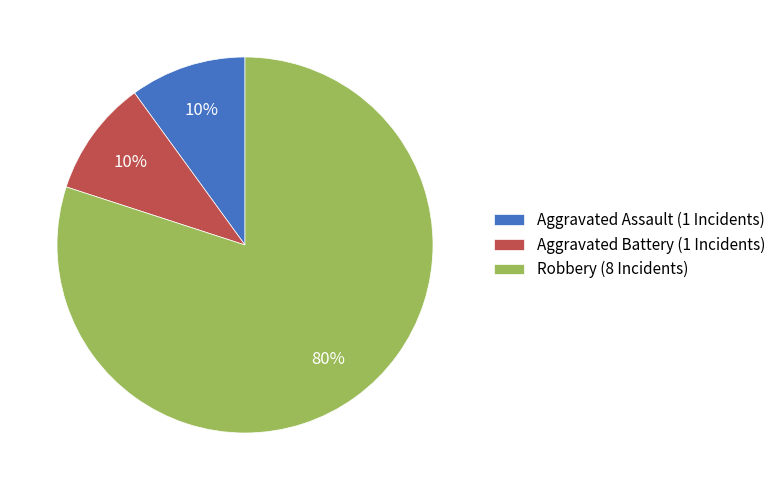

To the nearest percent, what is the combined percentage of Aggravated Battery and Aggravated Assault?

20%